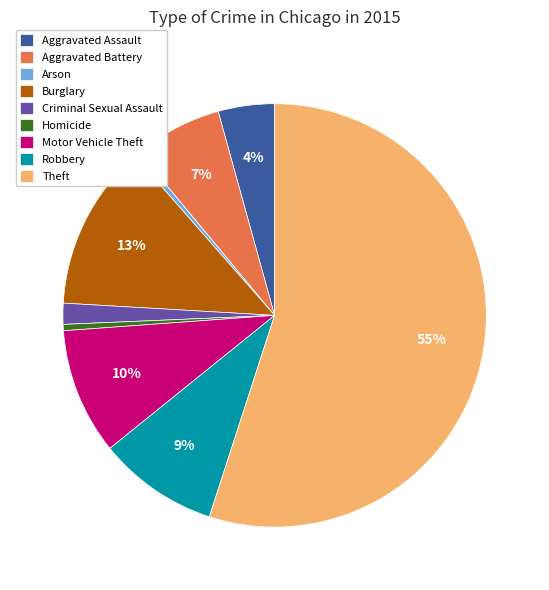

Between Aggravated Battery and Arson, which is larger?

Aggravated Battery